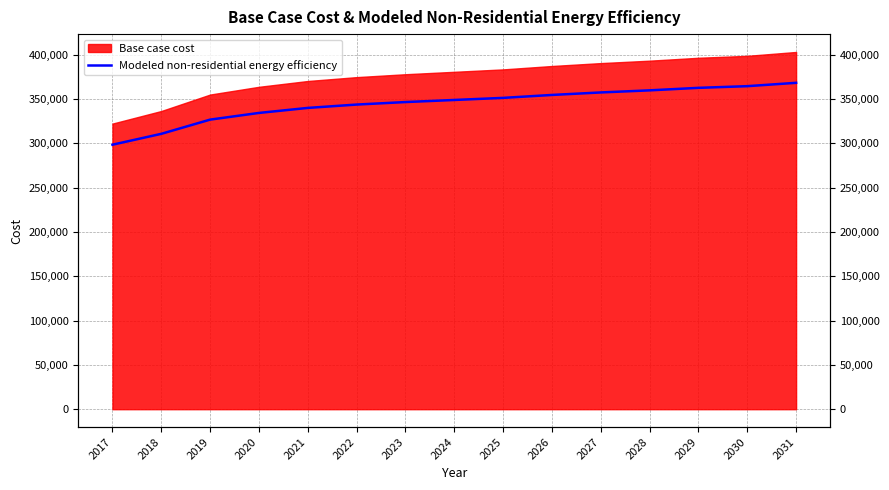

Rank the categories by value from highest to lowest.

2031, 2030, 2029, 2028, 2027, 2026, 2025, 2024, 2023, 2022, 2021, 2020, 2019, 2018, 2017